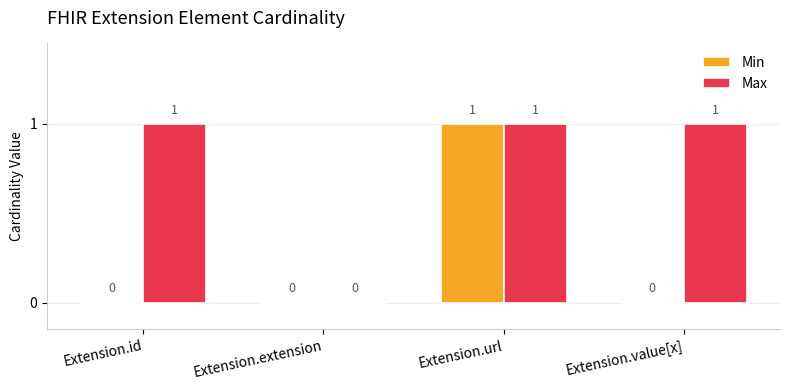

How many Min values are between 0 and 1?

4